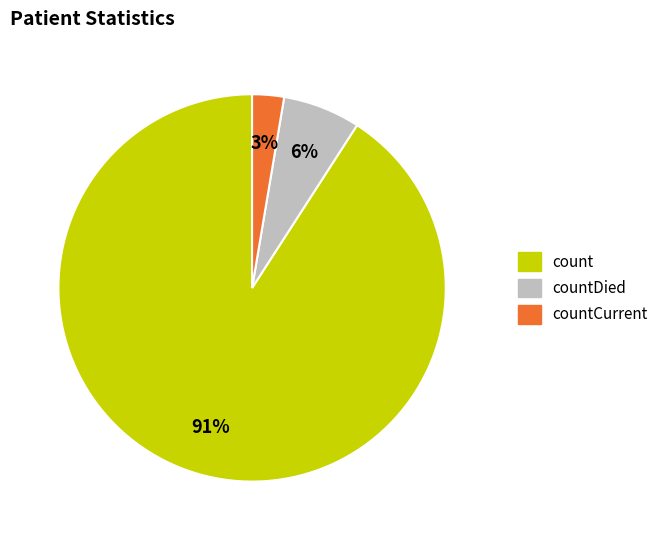

To the nearest percent, what is the average slice percentage?

33%